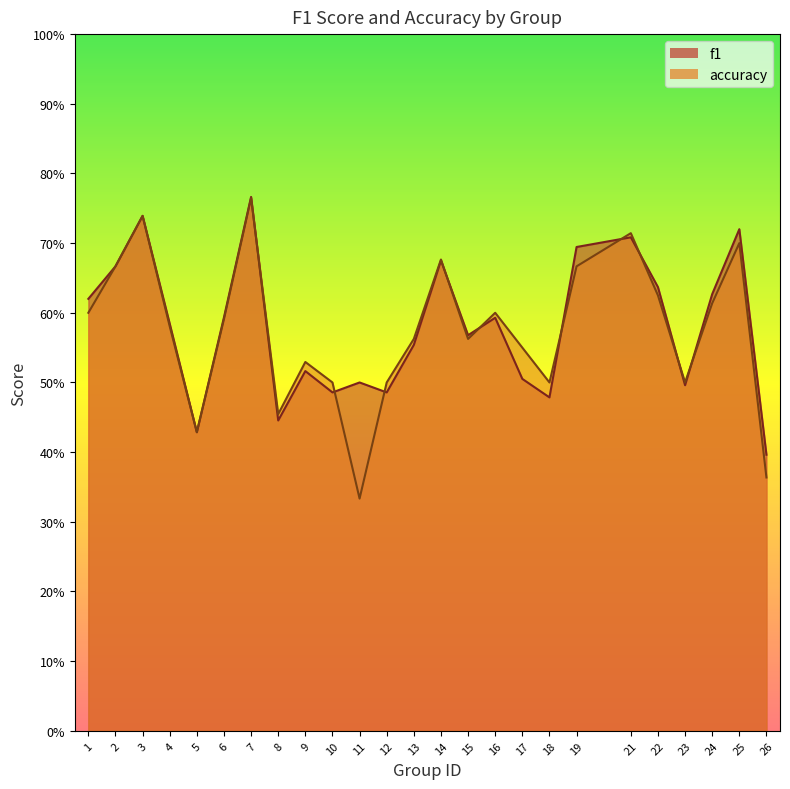

At which label does accuracy reach its minimum?

11